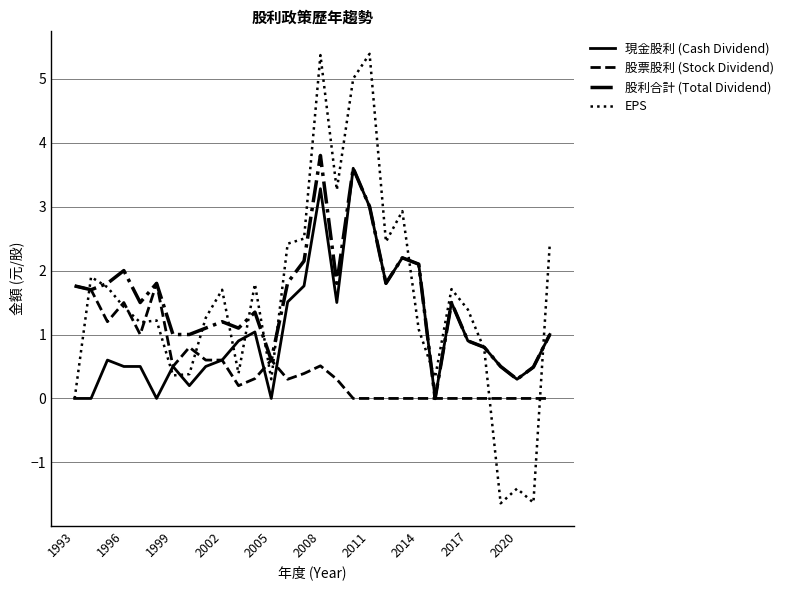

True or false: EPS and 股利合計 (Total Dividend) intersect in this chart.

True